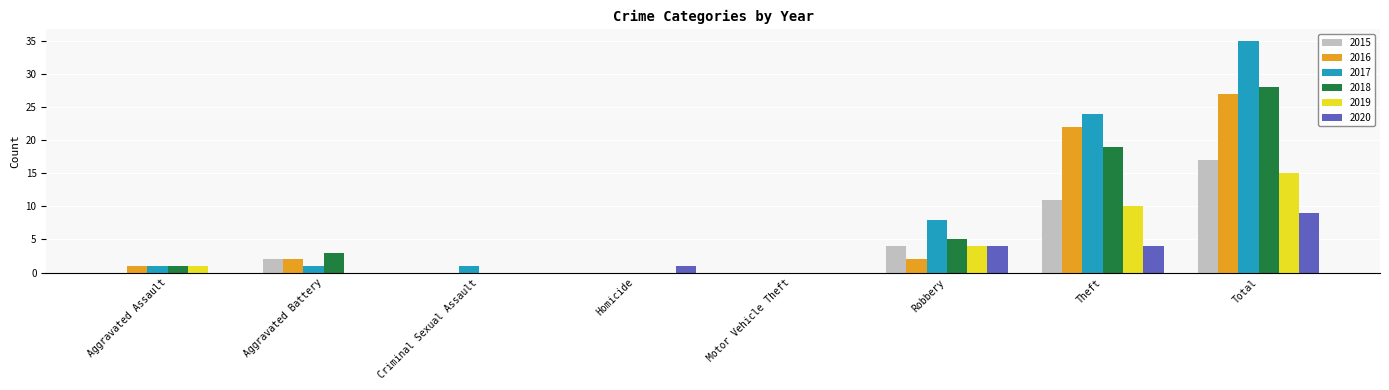

What is the sum of the 2018 values at Total and Aggravated Assault?

29